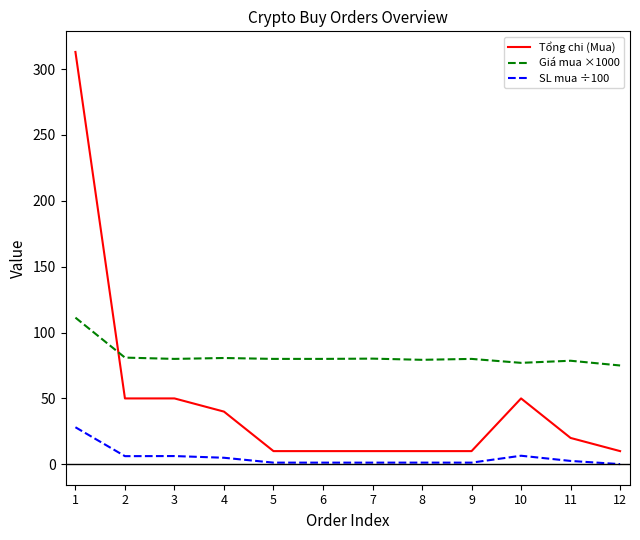

What value does the Tổng chi (Mua) series have at 1?

313.0